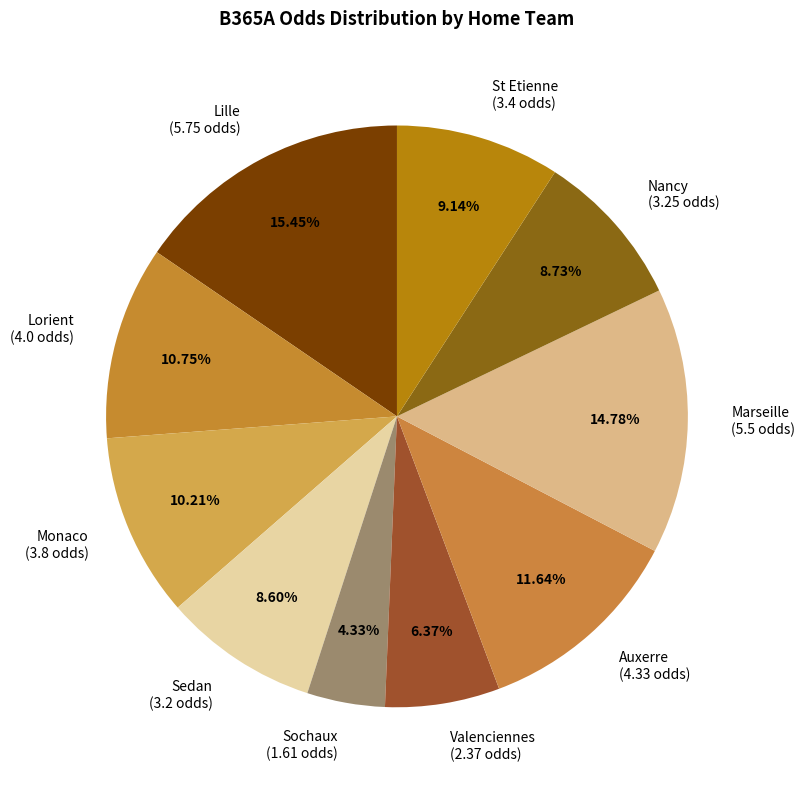

To the nearest percent, what is the combined percentage of Sochaux and Lorient?

15%